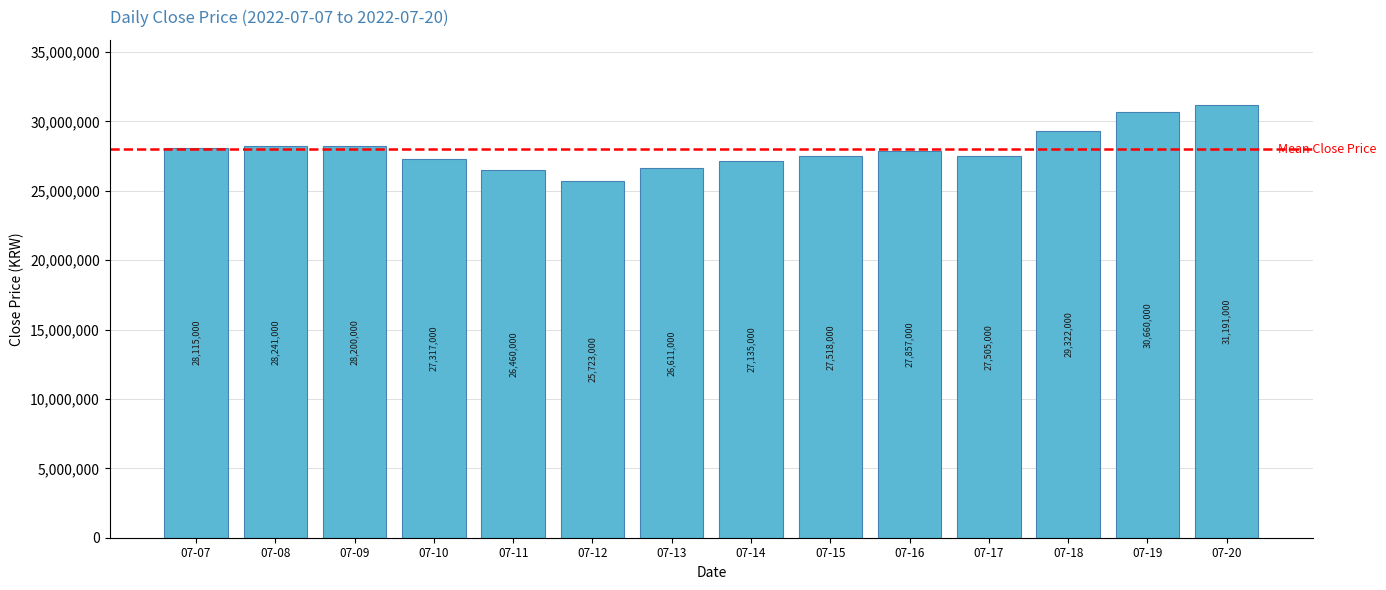

Which has a higher value, 07-10 or 07-18?

07-18